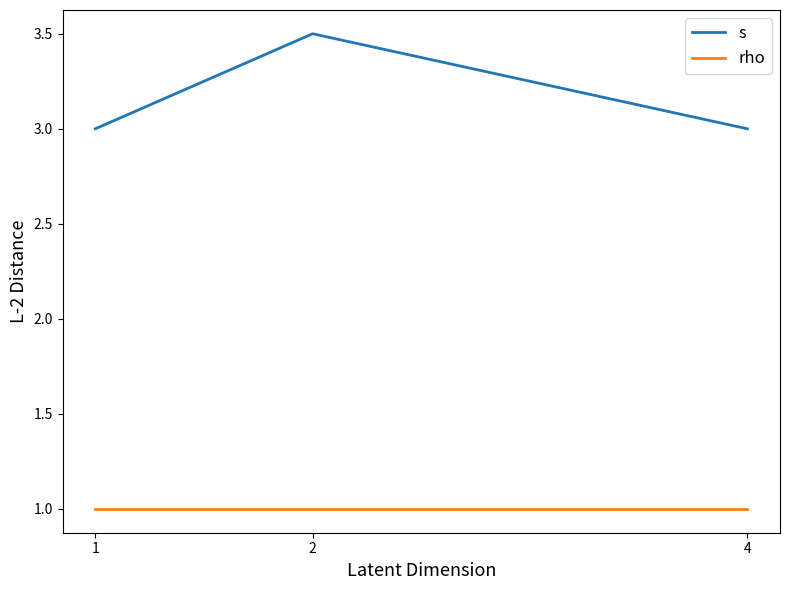

The value of s at 2 is 6.3. True or false?

False